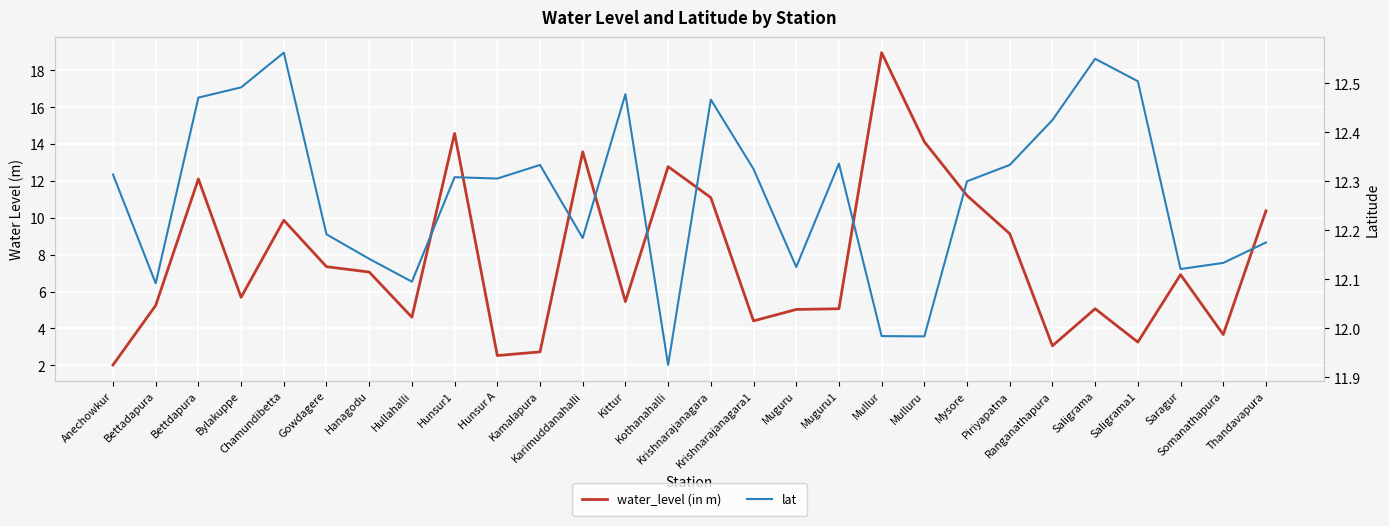

How many times do lat and water_level (in m) cross each other?

8